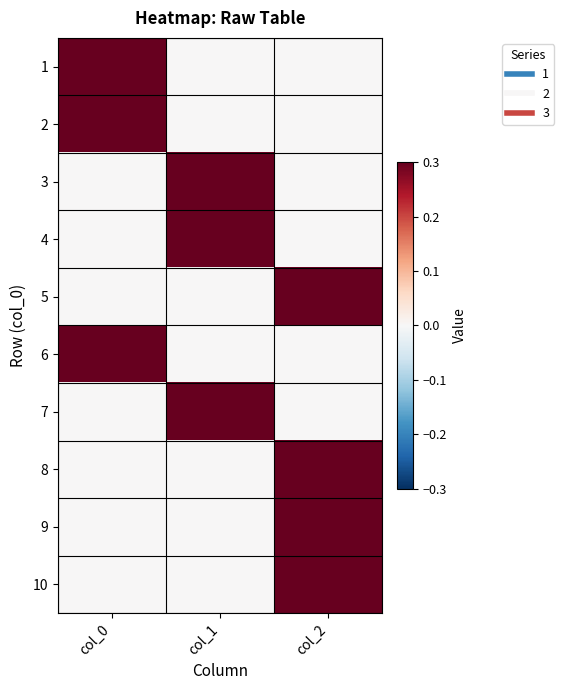

At how many categories does at least one series exceed 0?

3